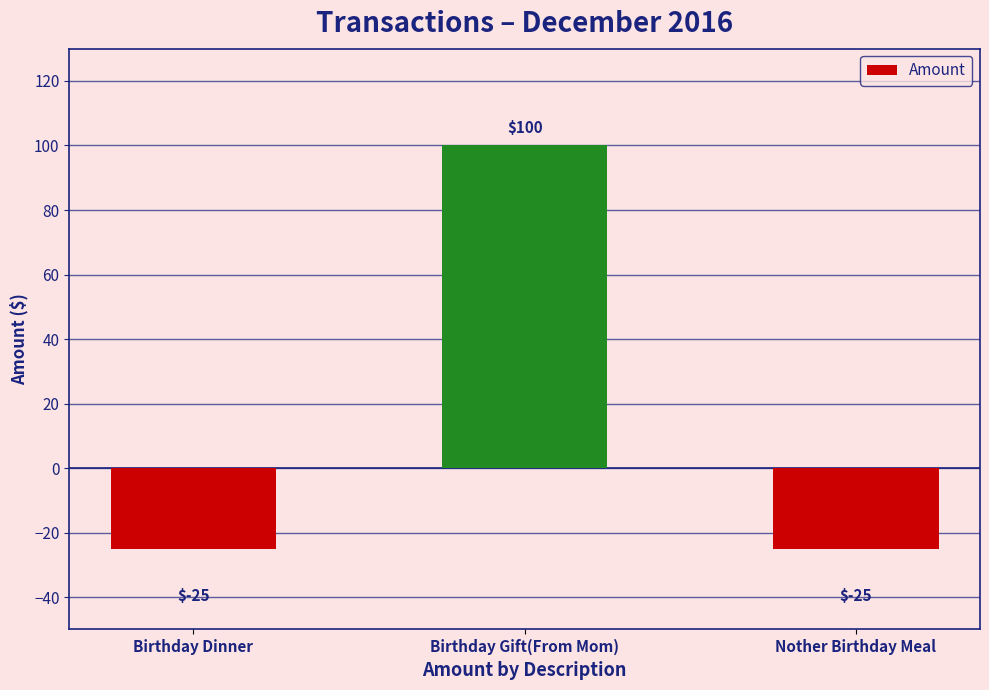

Reading left to right, transcribe all the data shown in this chart.

Birthday Dinner=-25	Birthday Gift(From Mom)=100	Nother Birthday Meal=-25